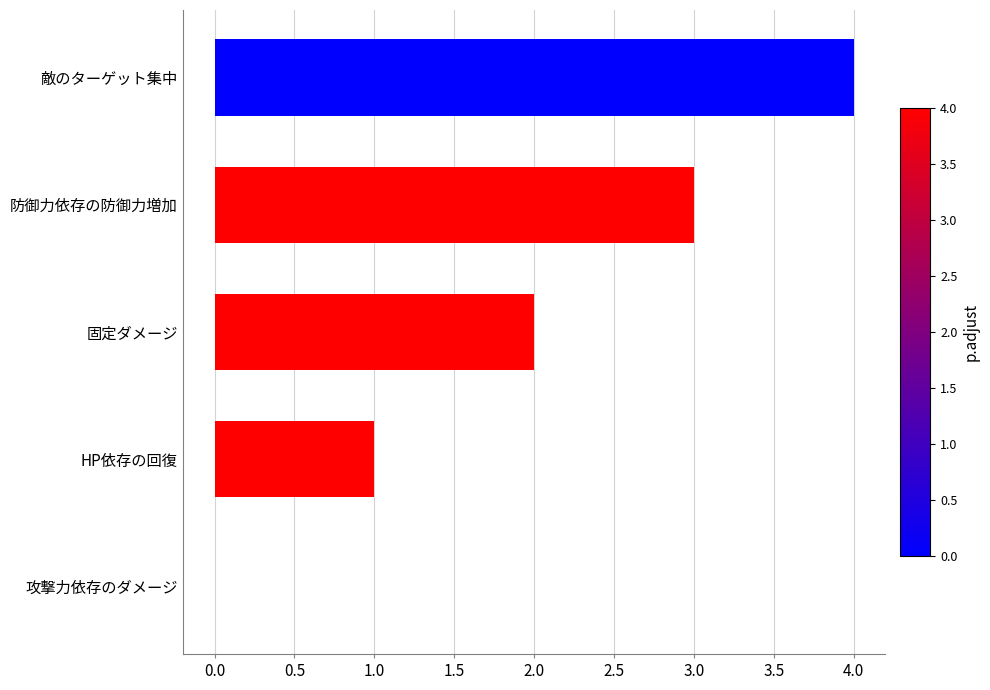

The chart shows a value of 2 at 固定ダメージ. True or false?

True